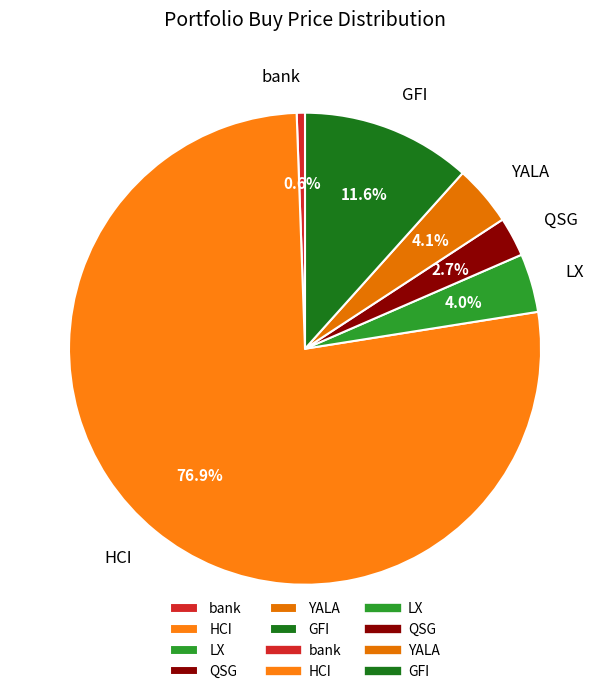

Does HCI represent more than half of the total?

Yes